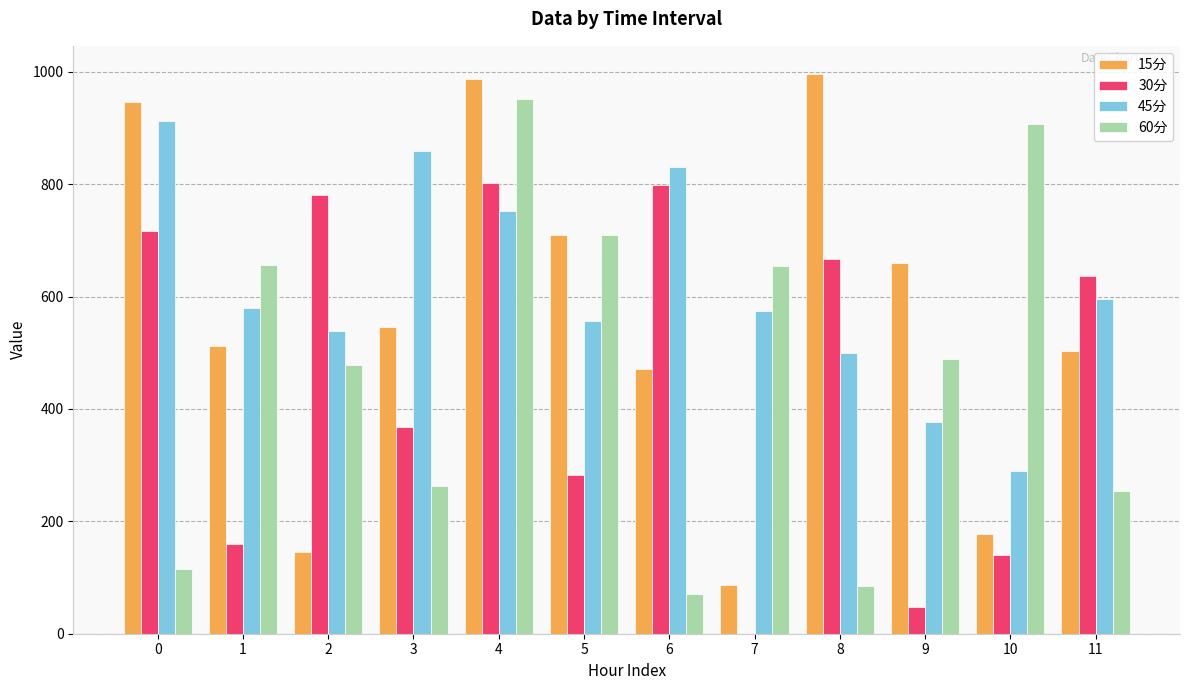

What is the maximum value for 30分?

803.0